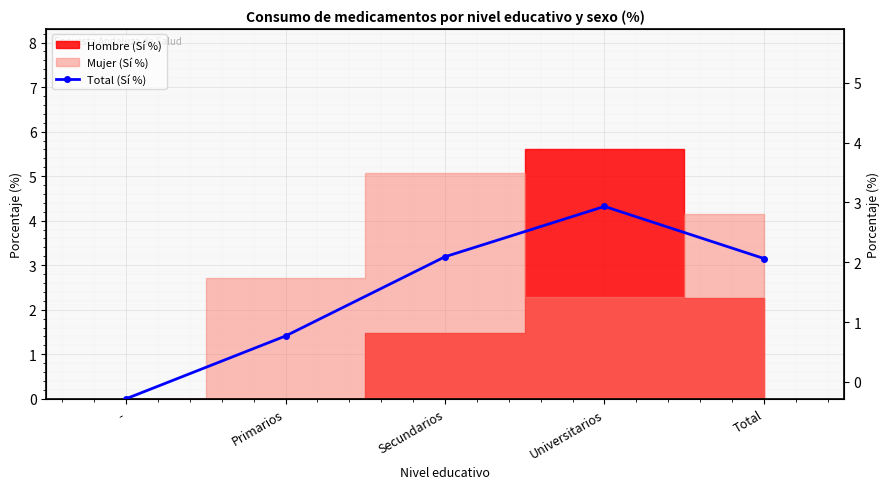

Reading right to left, list all the values displayed in this chart.

Total=3.1	Universitarios=4.3	Secundarios=3.2	Primarios=1.4	-=0.0